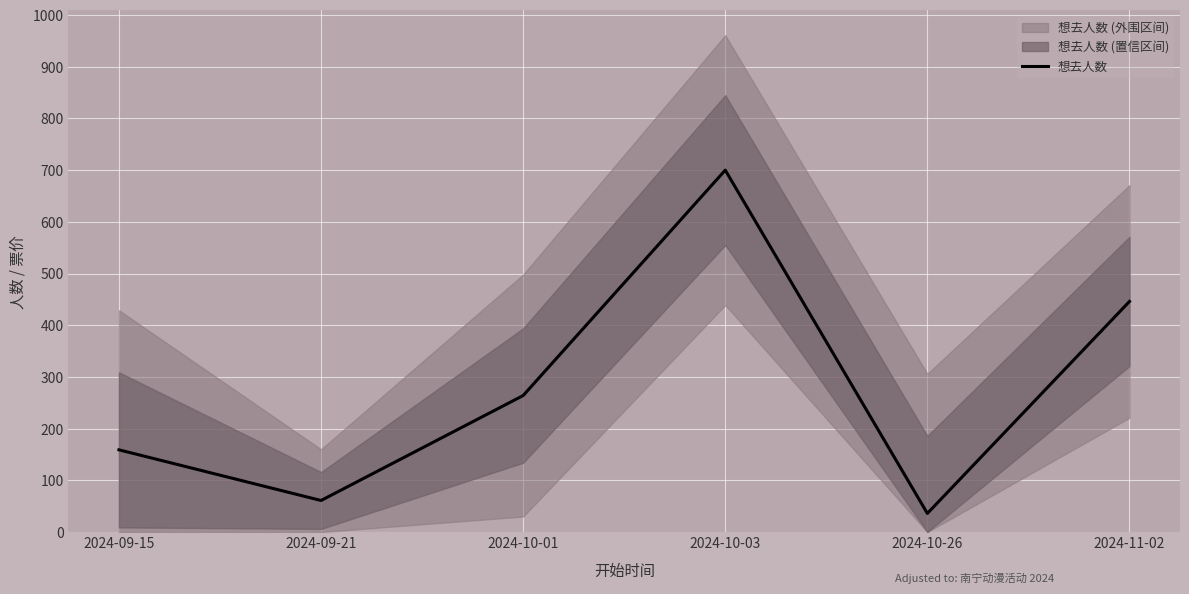

How many values are below 264?

3